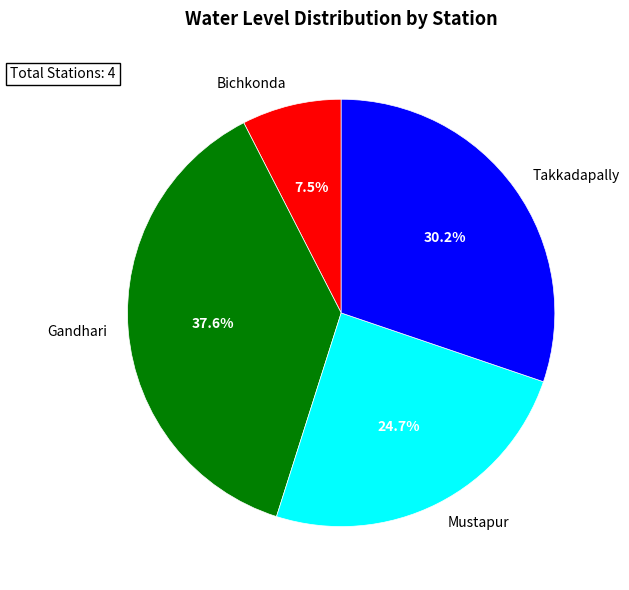

To the nearest percent, what is the difference between the Takkadapally and Bichkonda slice percentages?

23%